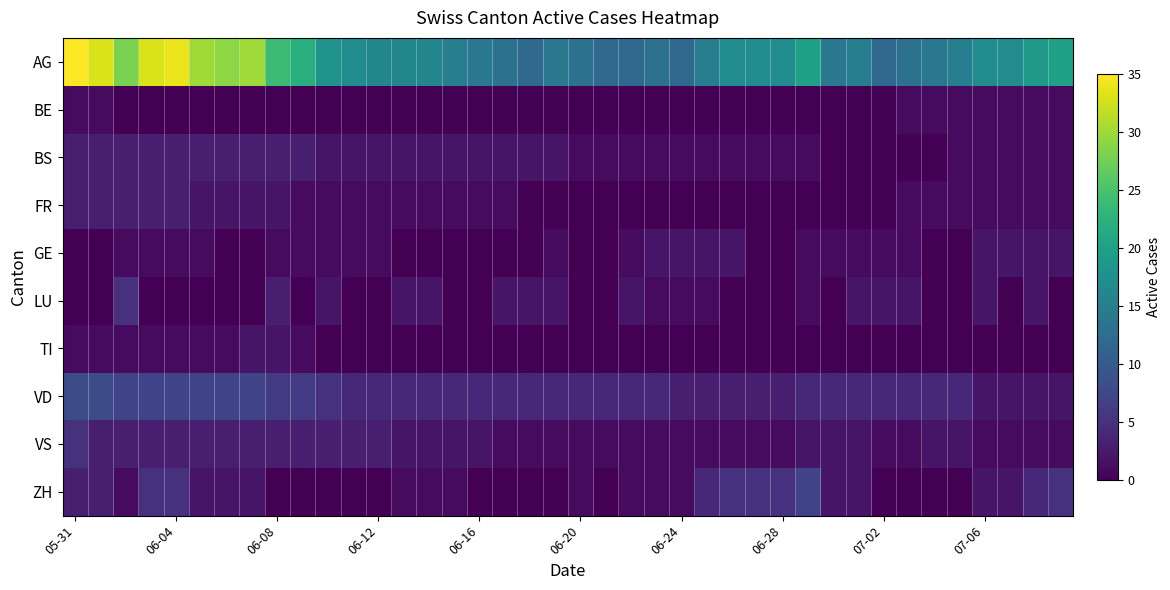

At how many categories does at least one series exceed 12?

35